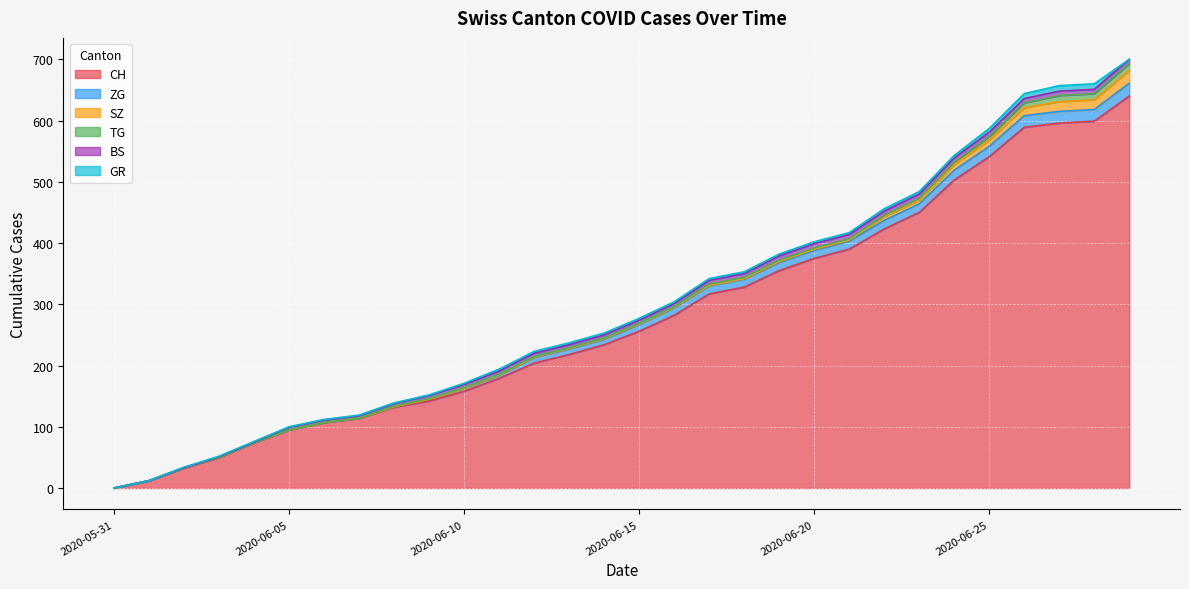

Rank the series by their maximum value, from lowest to highest.

BS, GR, TG, ZG, SZ, CH